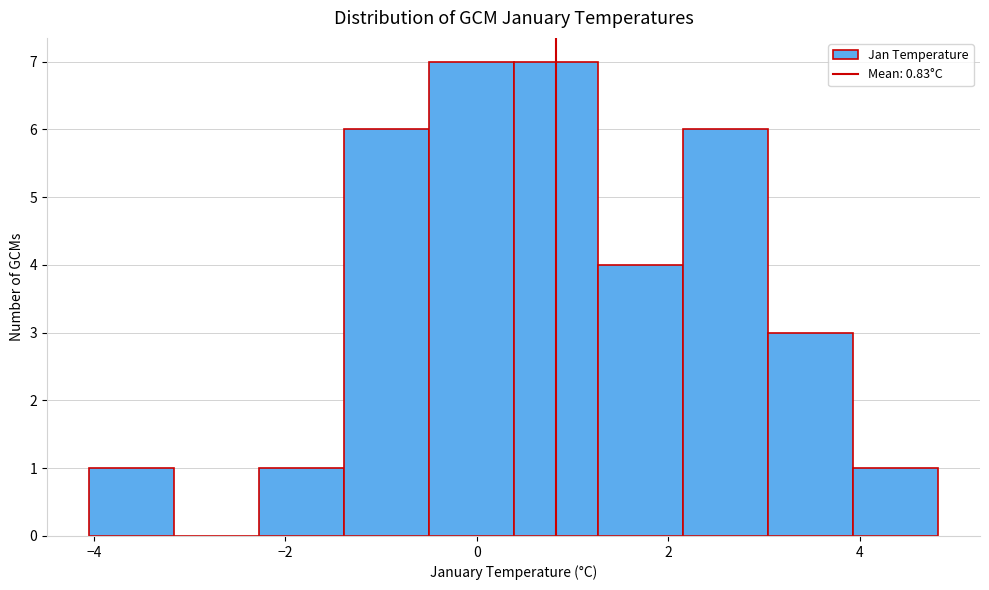

Reading left to right, list every bar in this chart as the range it spans on the x-axis followed by its height. Neither the bar edges nor the heights are printed on the chart, so give them approximately, as read against the axes.

-4.0 to -3.2: 1
-3.2 to -2.2: 0
-2.2 to -1.4: 1
-1.4 to -0.6: 6
-0.6 to 0.4: 7
0.4 to 1.2: 7
1.2 to 2.2: 4
2.2 to 3.0: 6
3.0 to 4.0: 3
4.0 to 4.8: 1